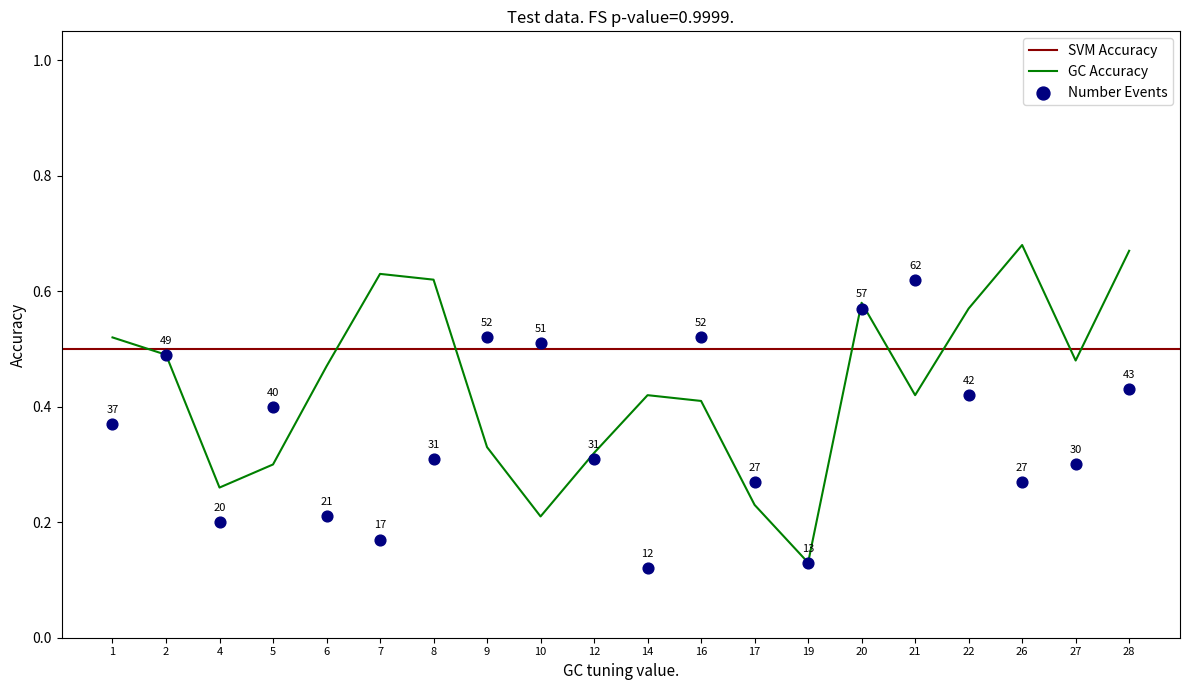

At which category is the sum across all series the highest?

20